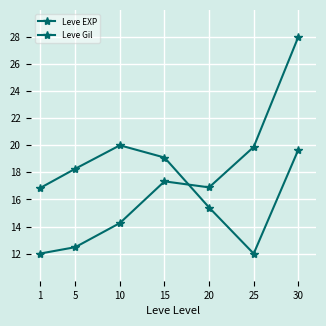

Between 15 and 20, which series saw the biggest shift?

Leve Gil